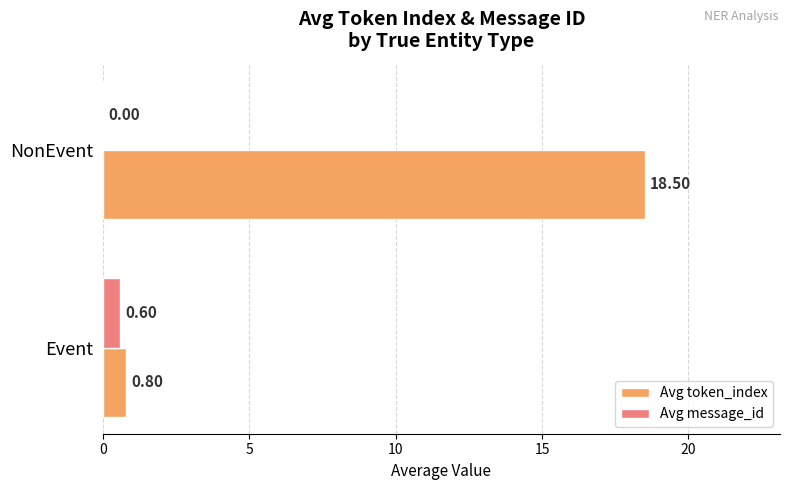

Which series changed the most between Event and NonEvent?

Avg token_index